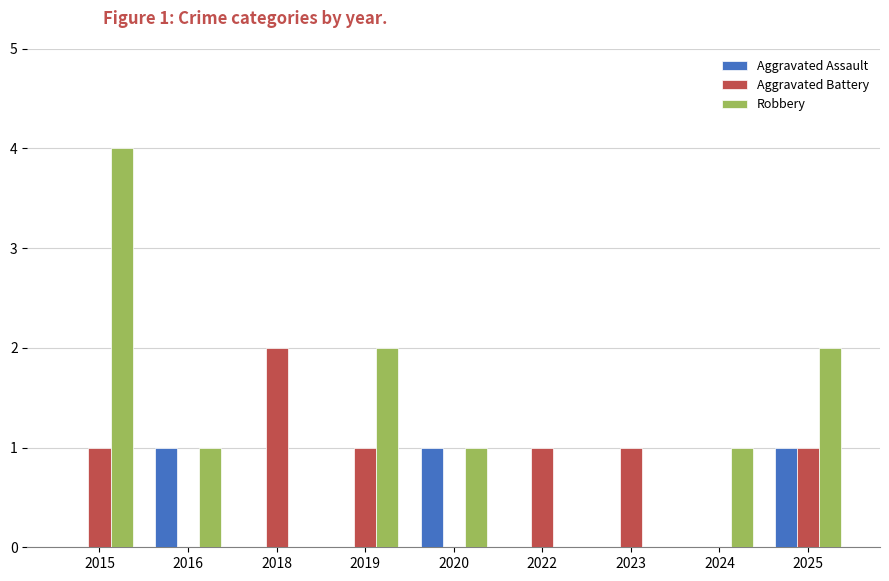

Are the bars grouped side by side (vs. stacked)?

Yes